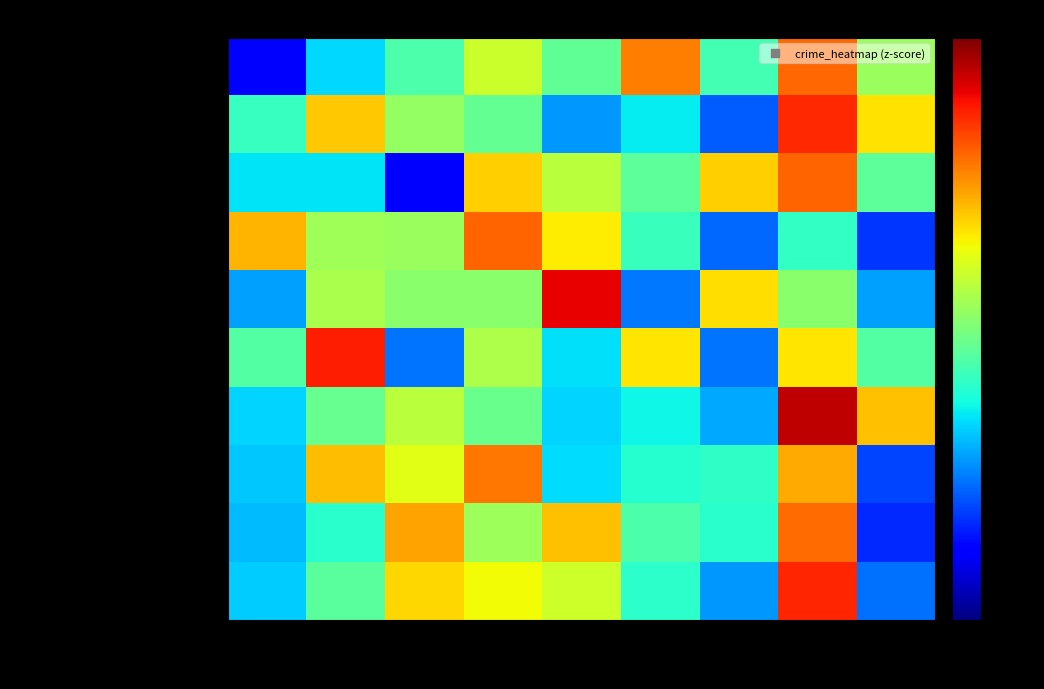

How many data points does each series have?

9